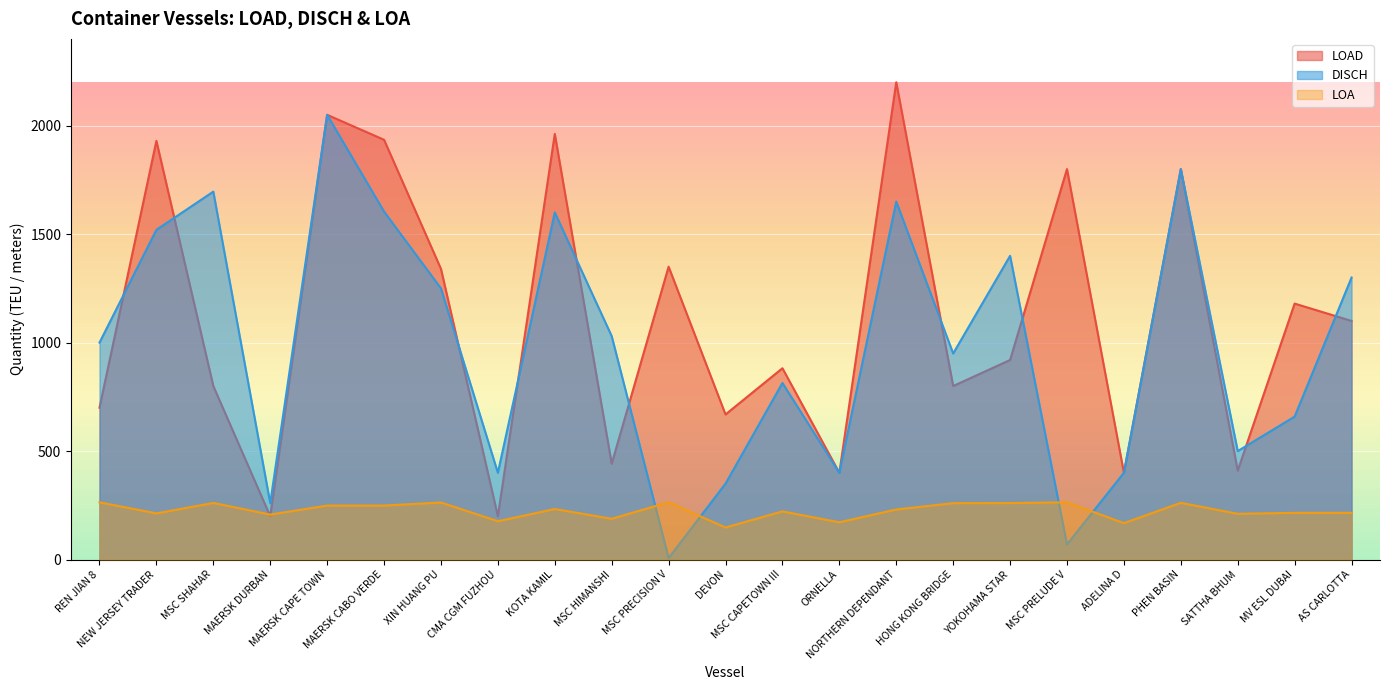

Does the chart display data point markers on the line(s)?

No